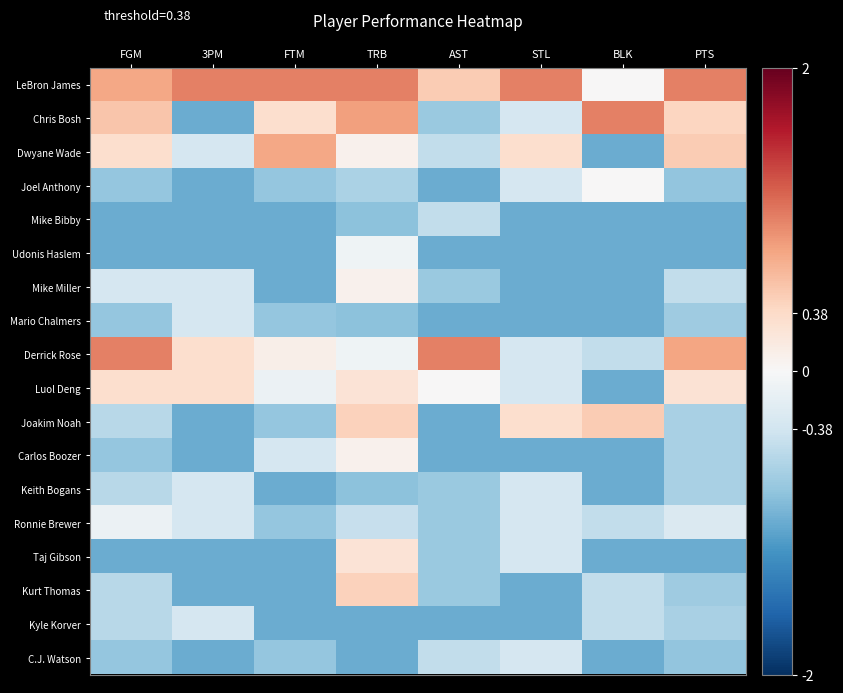

At FGM, list the series in order from smallest to largest.

Mike Bibby, Udonis Haslem, Taj Gibson, Joel Anthony, Mario Chalmers, Carlos Boozer, C.J. Watson, Joakim Noah, Keith Bogans, Kurt Thomas, Kyle Korver, Mike Miller, Ronnie Brewer, Dwyane Wade, Luol Deng, Chris Bosh, LeBron James, Derrick Rose